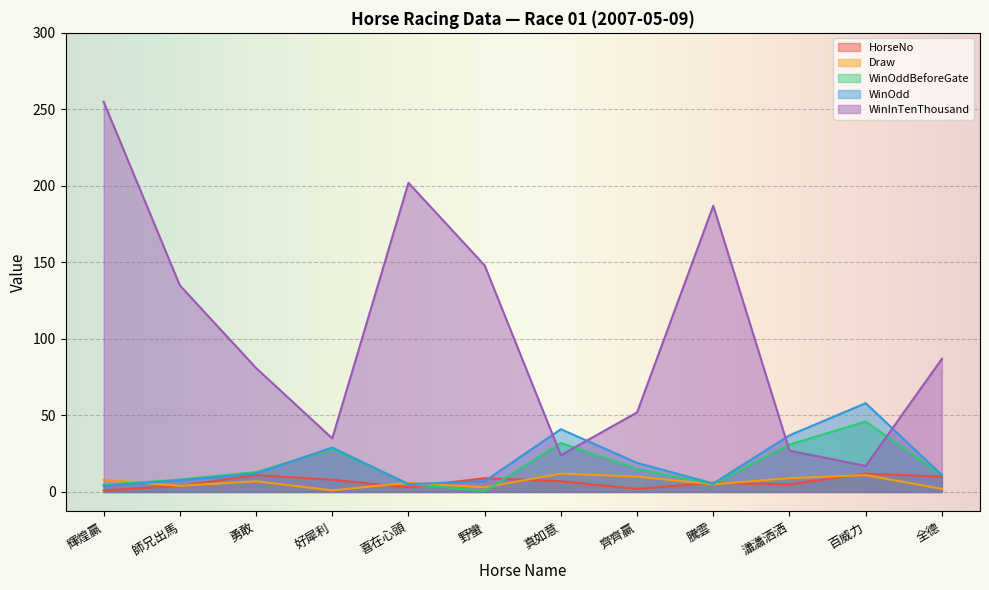

What is the minimum value for WinInTenThousand?

17.0